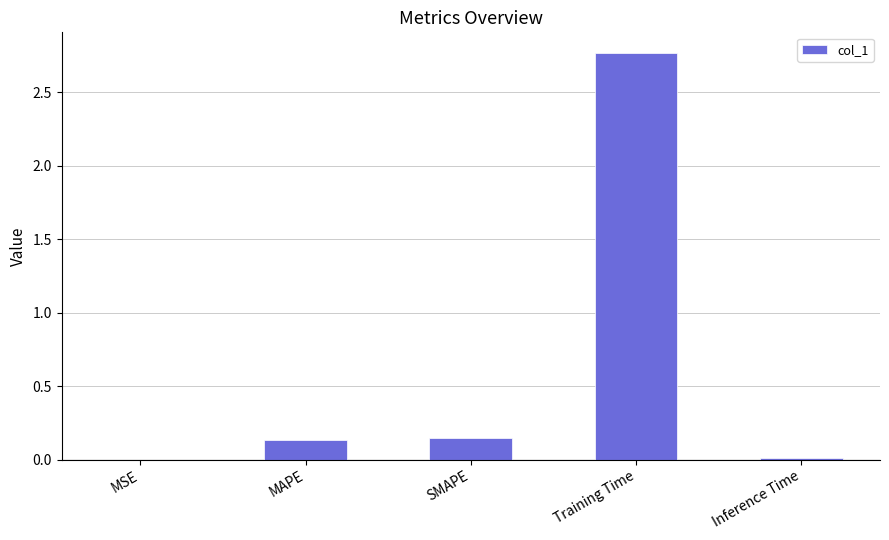

Between MSE and MAPE, which is larger?

MAPE